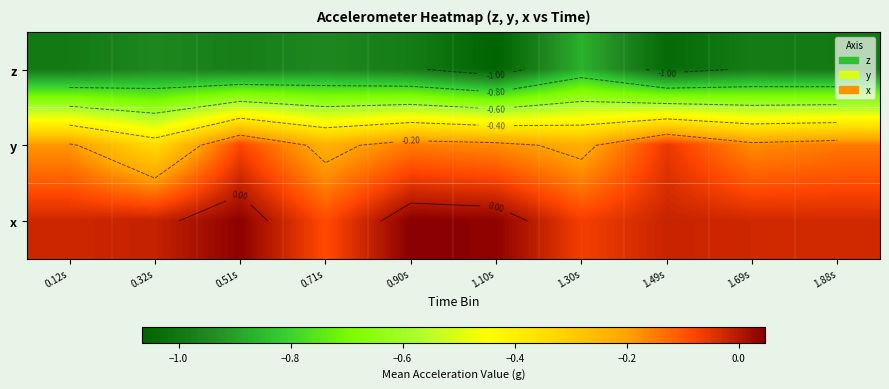

How many values in x are above zero?

3